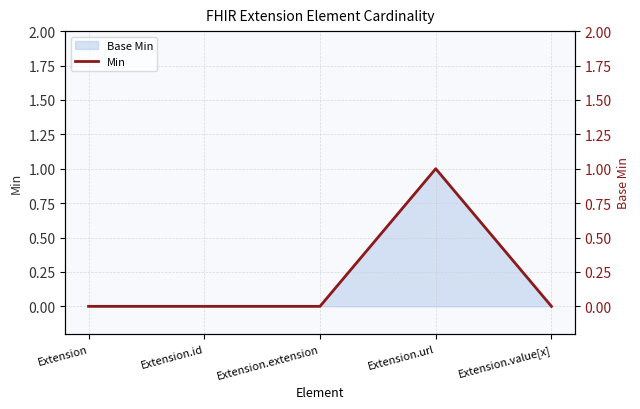

The value at Extension is 0. True or false?

False